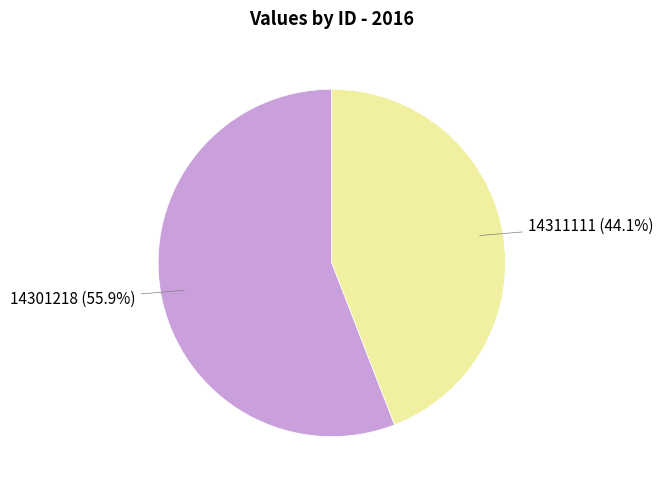

What percentage is the 14311111 slice, to the nearest percent?

44%